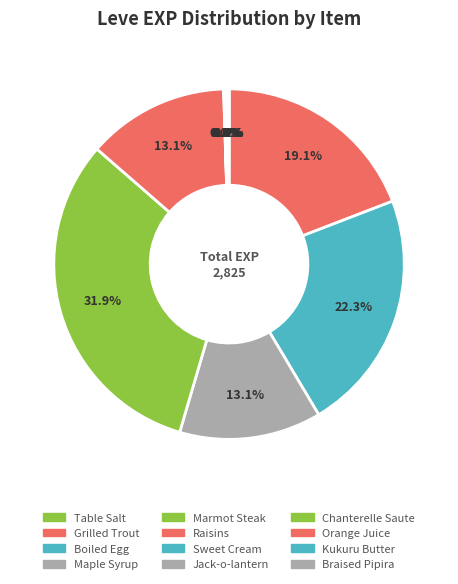

Combined, do Braised Pipira and Maple Syrup account for over 50%?

No